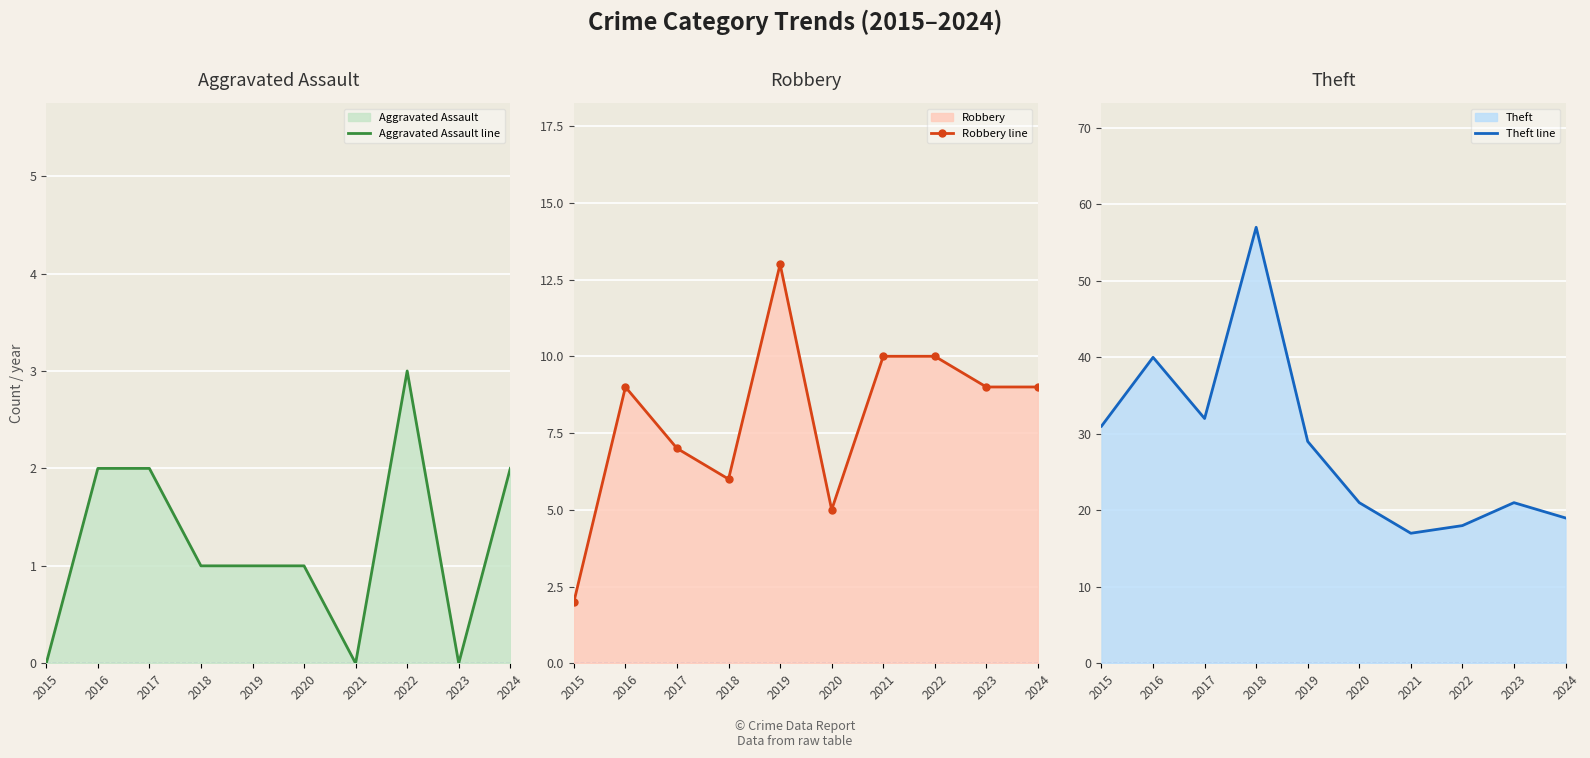

What is the total value across all series at 2018?

64